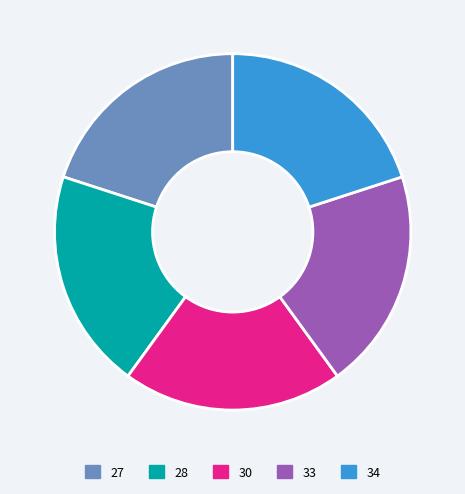

Combined, do 33 and 27 account for over 50%?

No